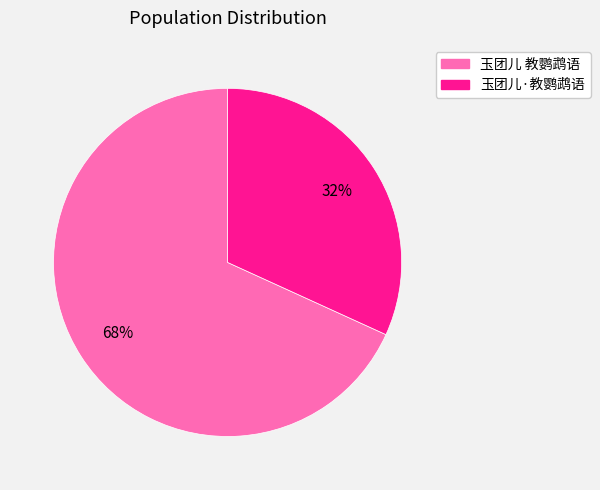

To the nearest percent, what portion does 玉团儿 教鹦鹉语 represent?

68%